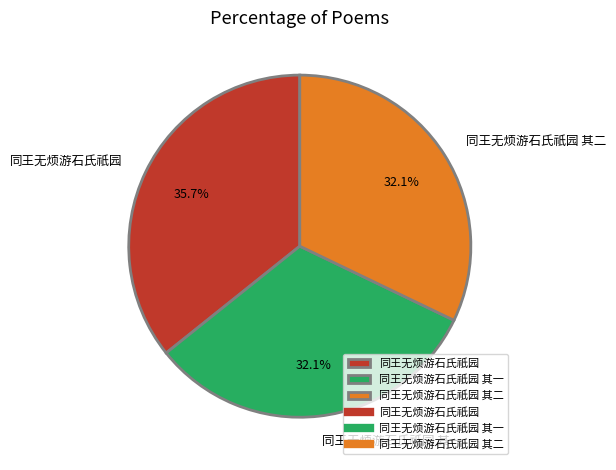

Does 同王无烦游石氏祇园 represent more than half of the total?

No